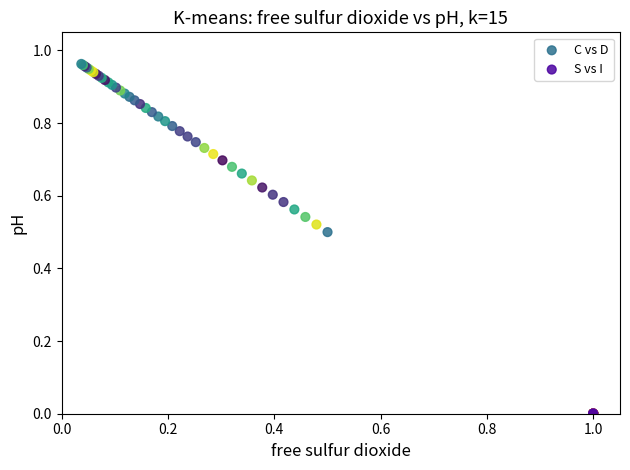

Which series has the widest spread of Y values?

C vs D